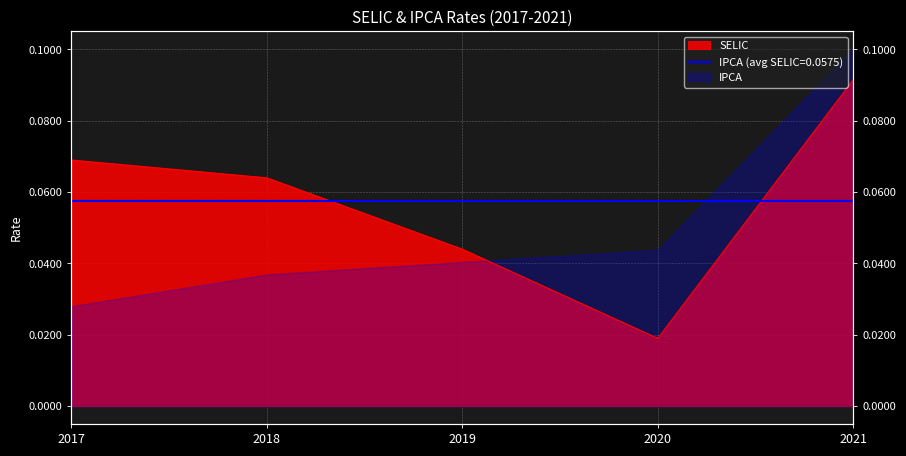

True or false: the data shows 0.1 at 2018.

True